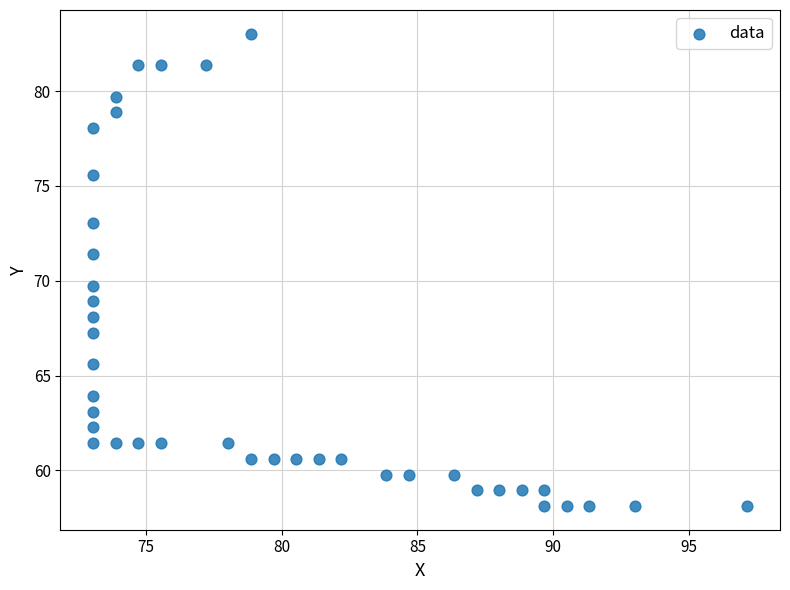

What is the range of X values (max minus min)?

24.1